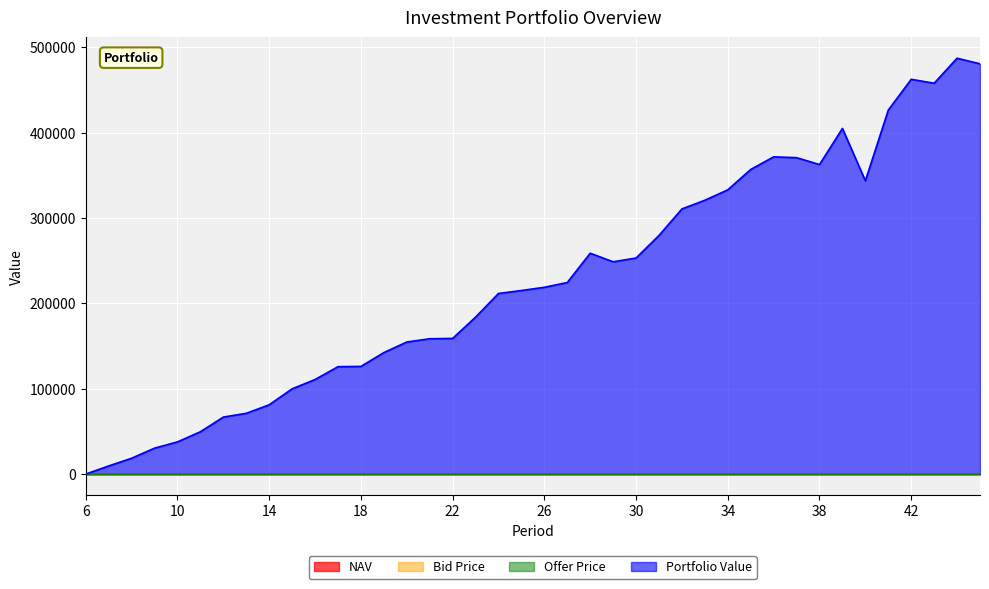

What is the value of the Bid Price point at the 12th from the left?

13.3